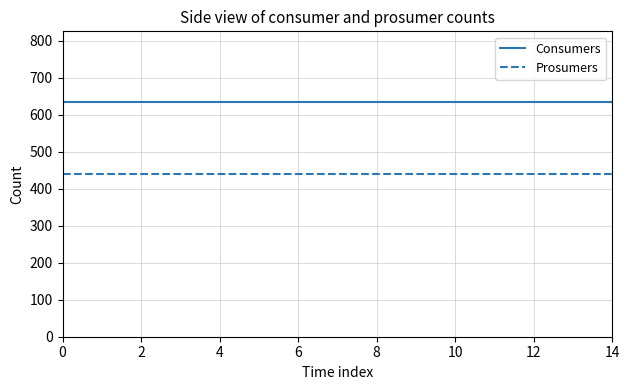

Rank the series by their average value, from highest to lowest.

Consumers, Prosumers